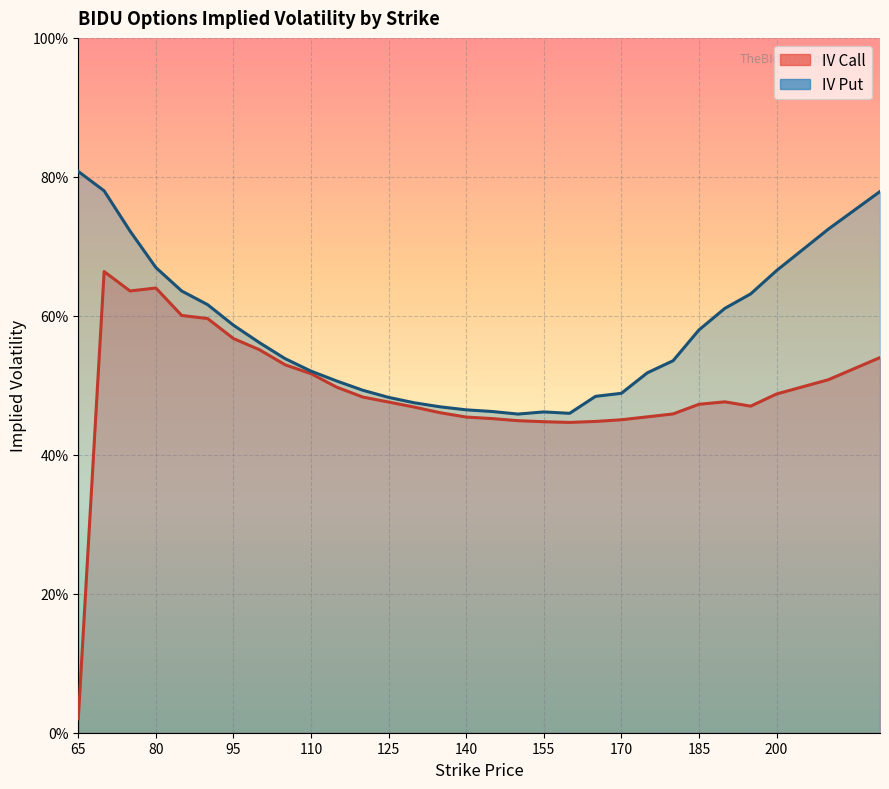

True or false: iv_put and iv_call intersect in this chart.

False